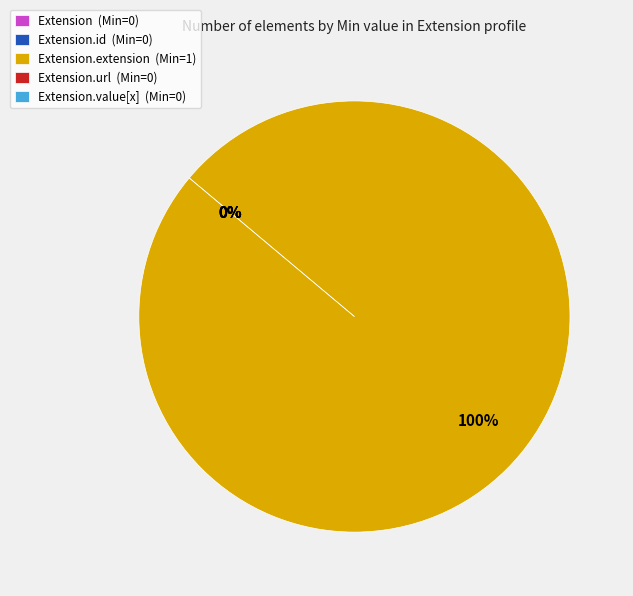

Is the sum of Extension.extension and Extension.value[x] greater than half?

Yes